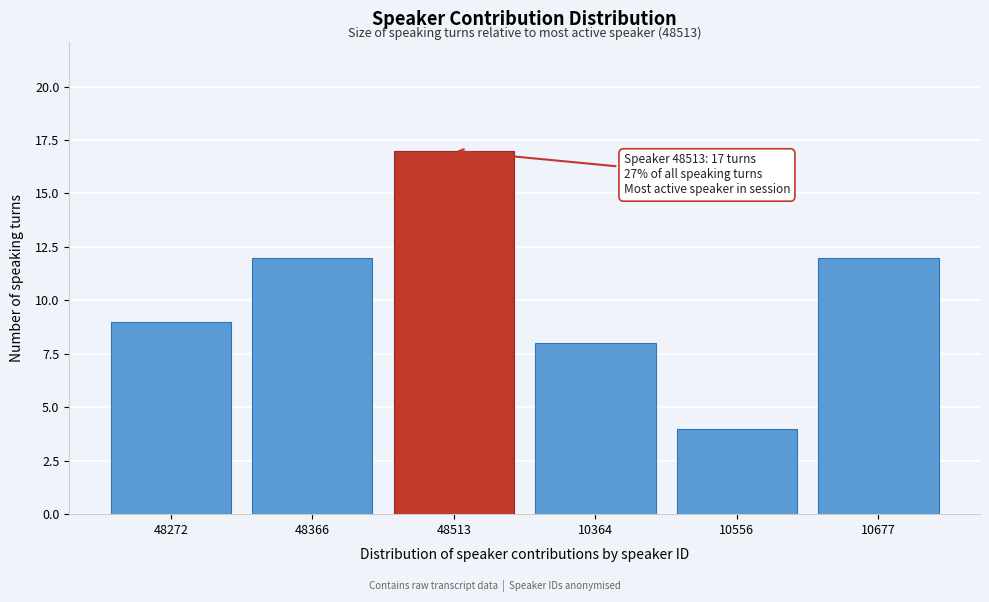

Reading left to right, list all the values displayed in this chart.

48272=9	48366=12	48513=17	10364=8	10556=4	10677=12